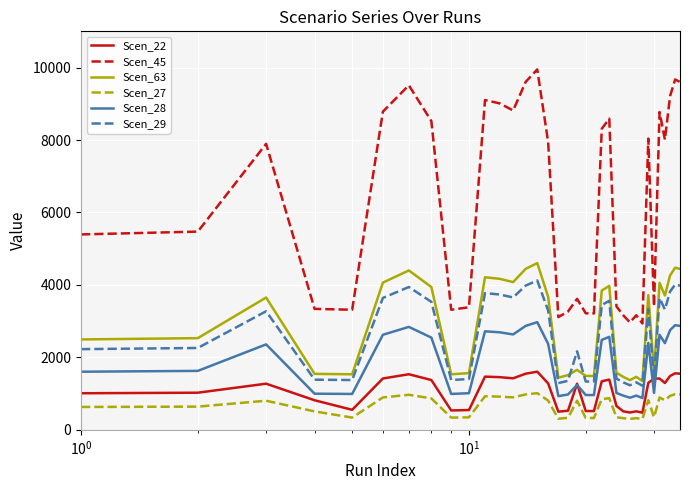

What is the minimum value shown in the chart?

298.6